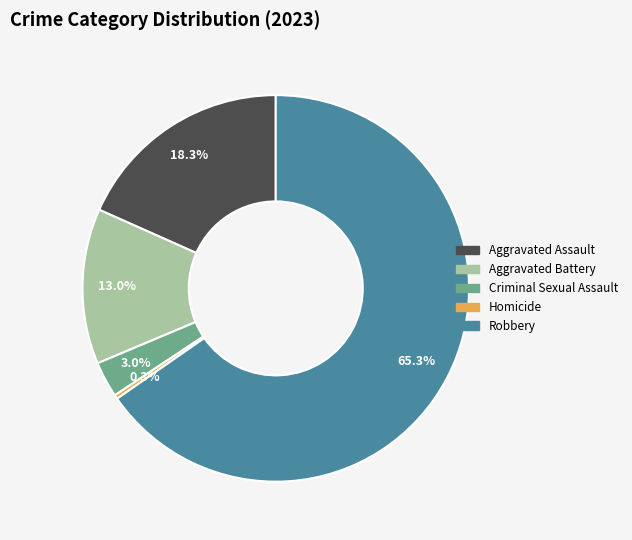

Is the sum of Criminal Sexual Assault and Homicide greater than half?

No